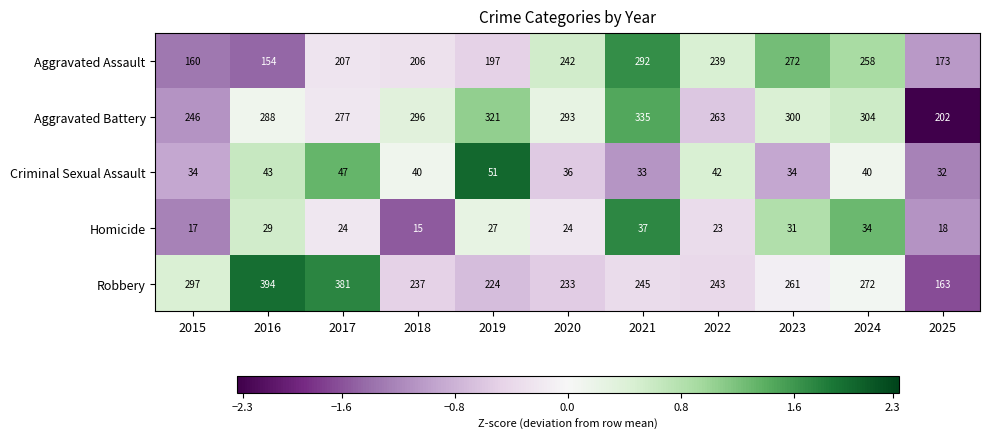

Which series has the largest range (max minus min)?

Robbery